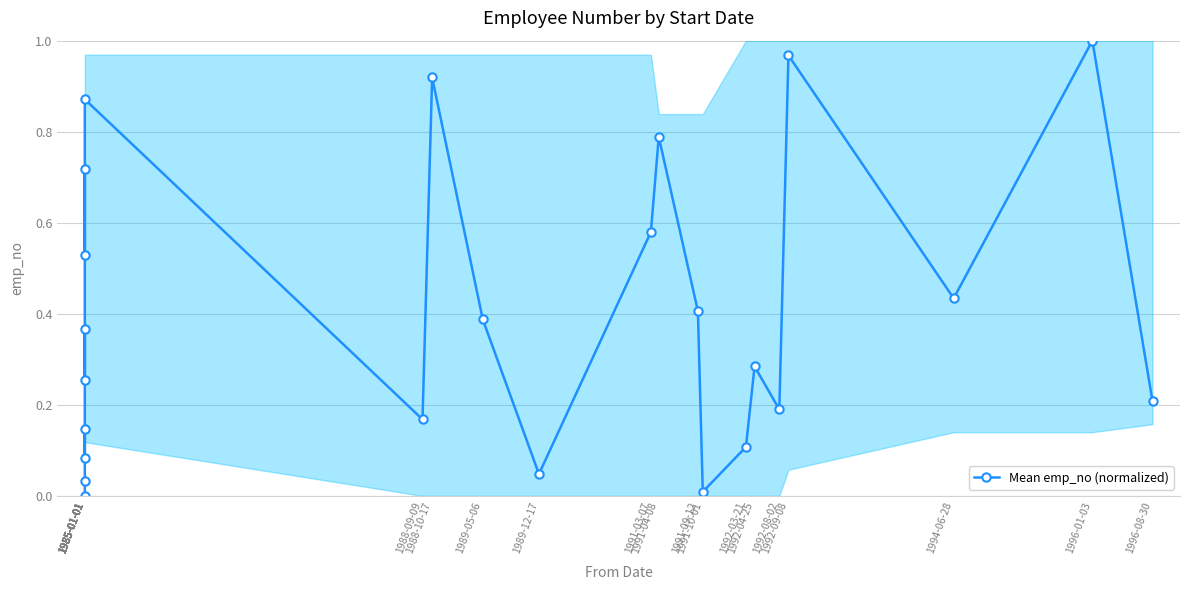

Where is the first local minimum?

1985-01-01